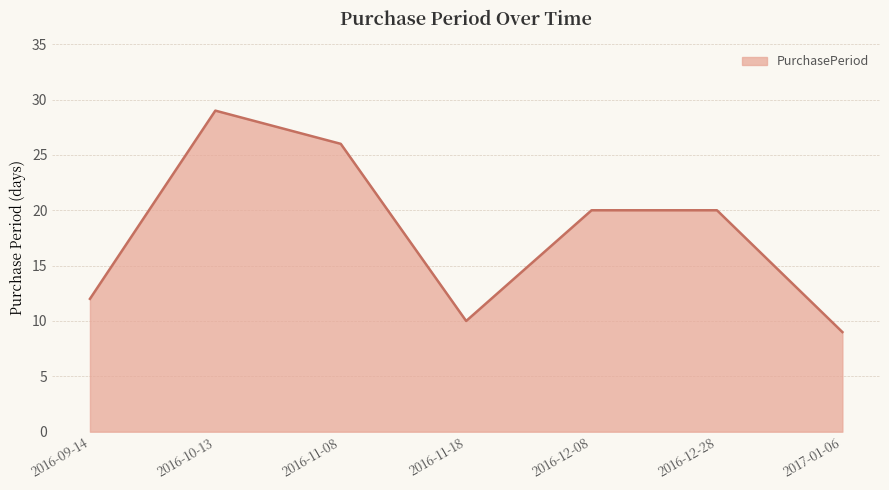

What is the sum of the values at 2016-12-28 and 2016-11-08?

46